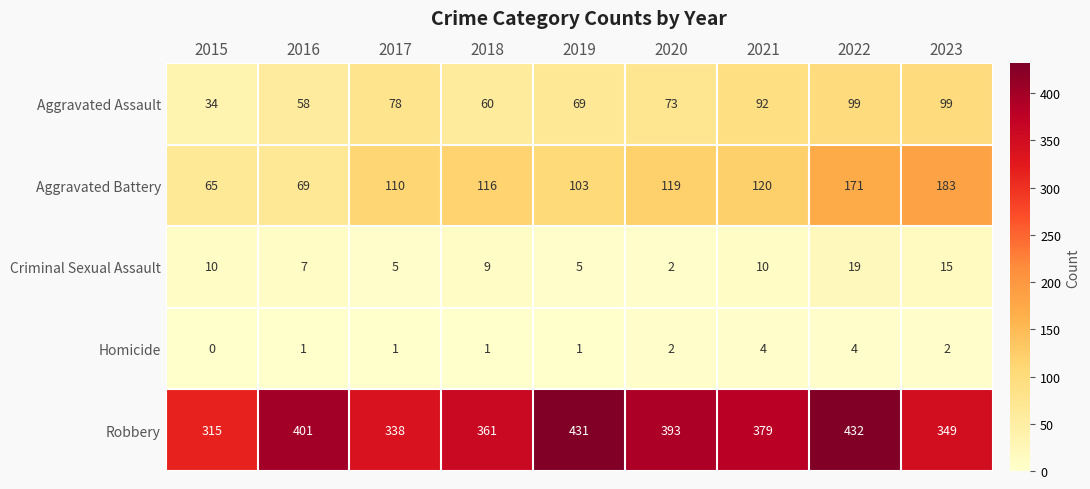

At how many categories does at least one series exceed 256?

9